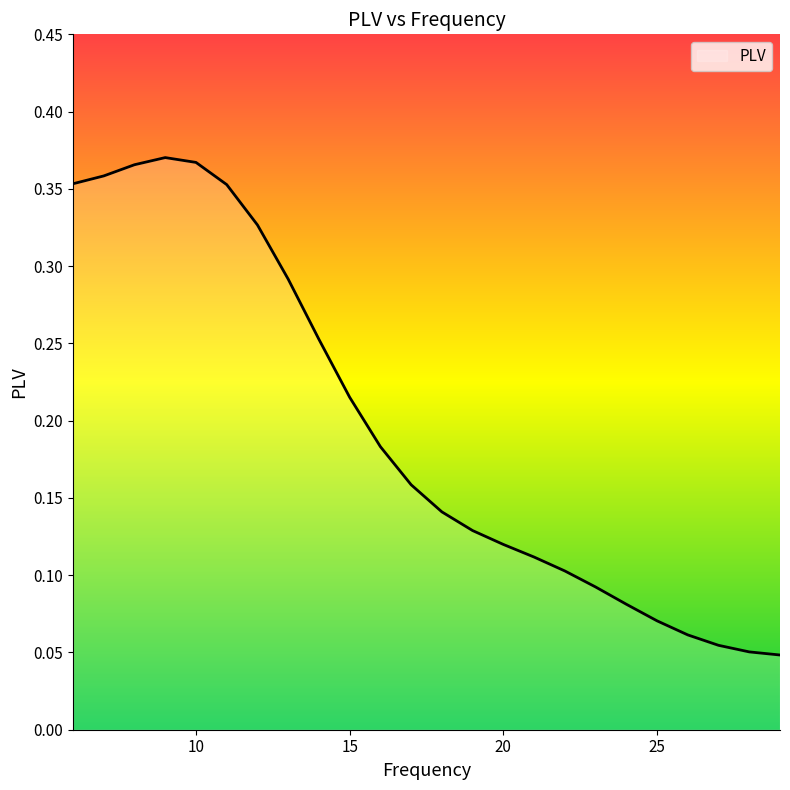

How many lines are shown in the chart?

1